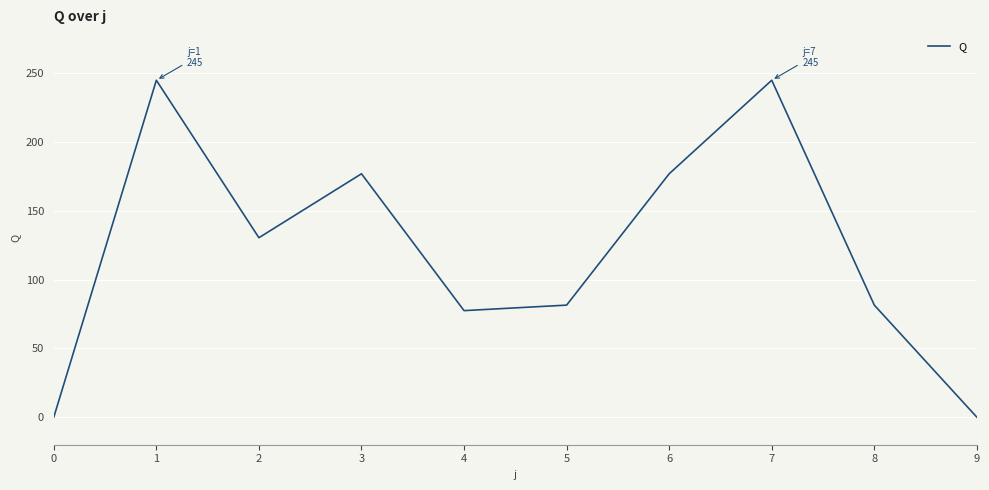

What is the sum of all values?

1215.0